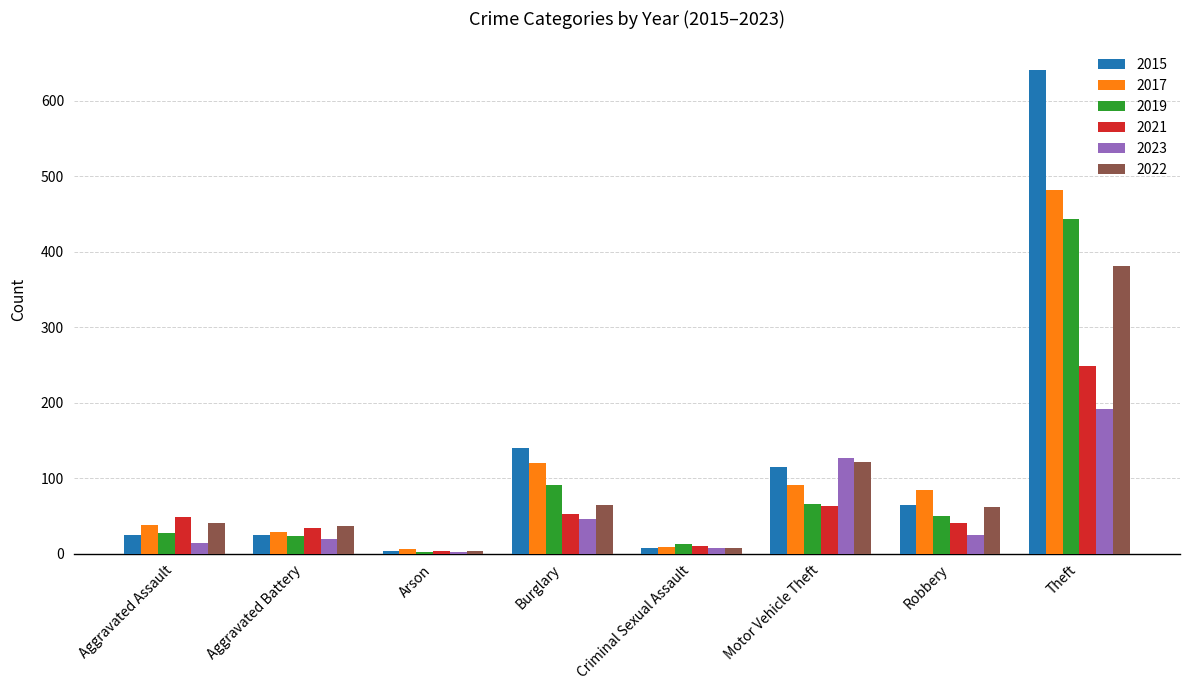

Which series has the widest spread of values?

2015